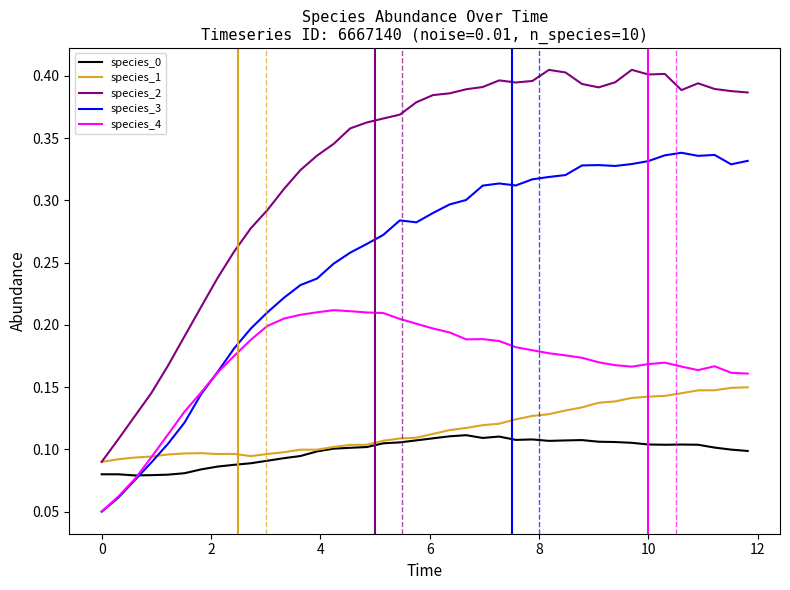

True or false: species_1 and species_3 cross at least once.

True